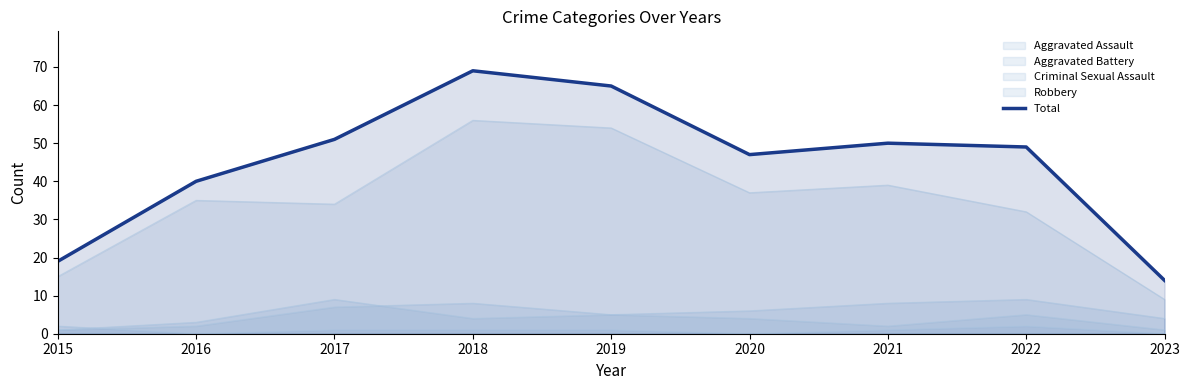

Reading right to left, what are all the values shown in this chart?

14	49	50	47	65	69	51	40	19